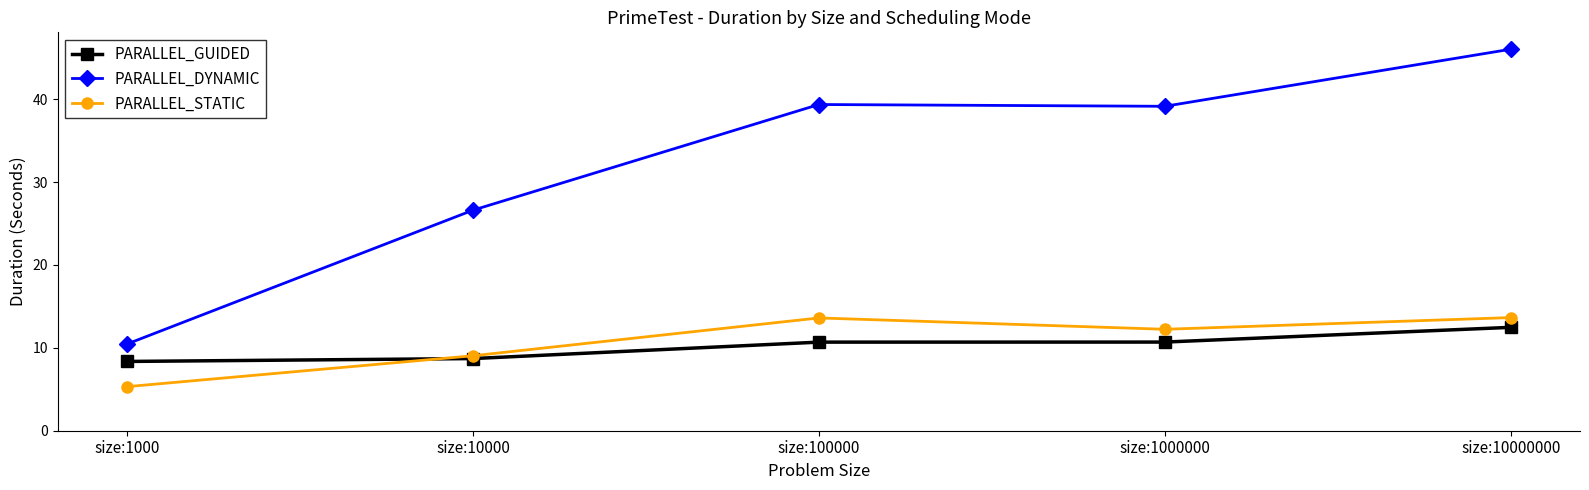

Reading left to right, list all the values displayed in this chart.

PARALLEL_GUIDED: 8.4	8.7	10.7	10.7	12.5
PARALLEL_DYNAMIC: 10.5	26.6	39.4	39.1	46.0
PARALLEL_STATIC: 5.3	9.0	13.6	12.2	13.6